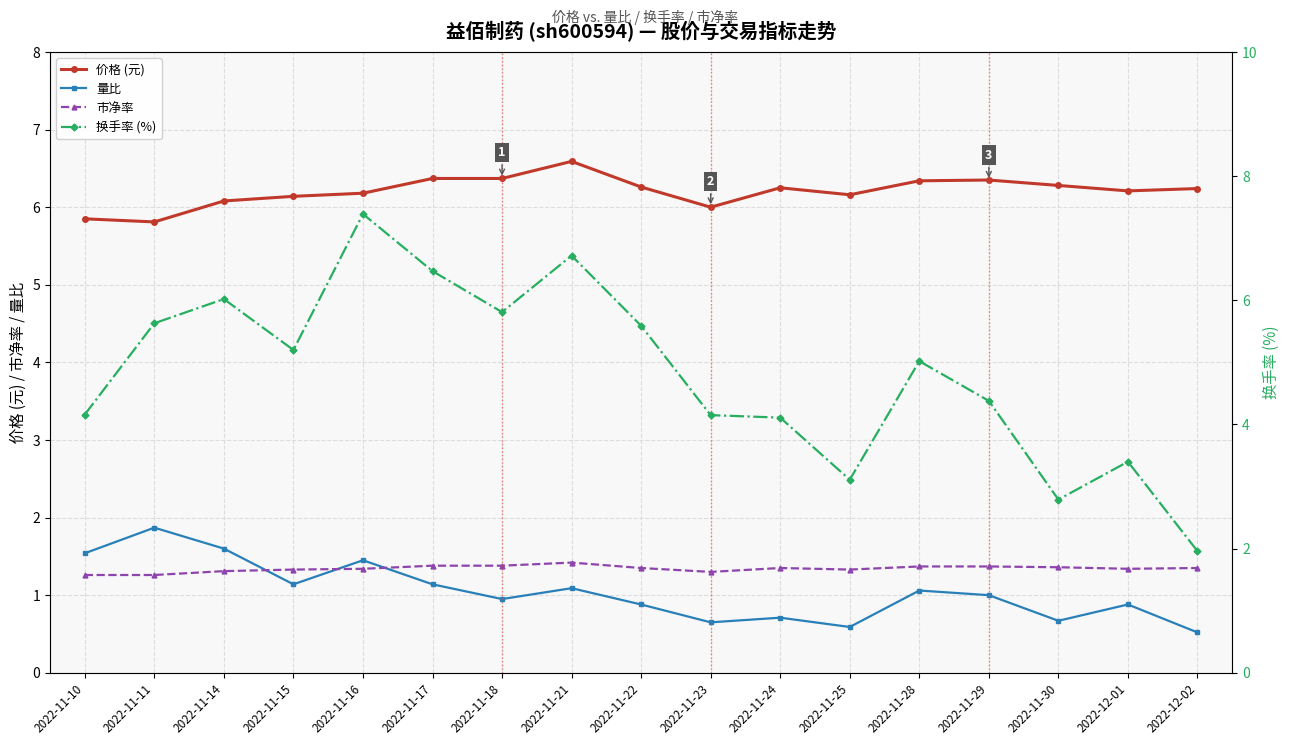

Which series changed the most between 2022-11-16 and 2022-11-17?

换手率 (%)